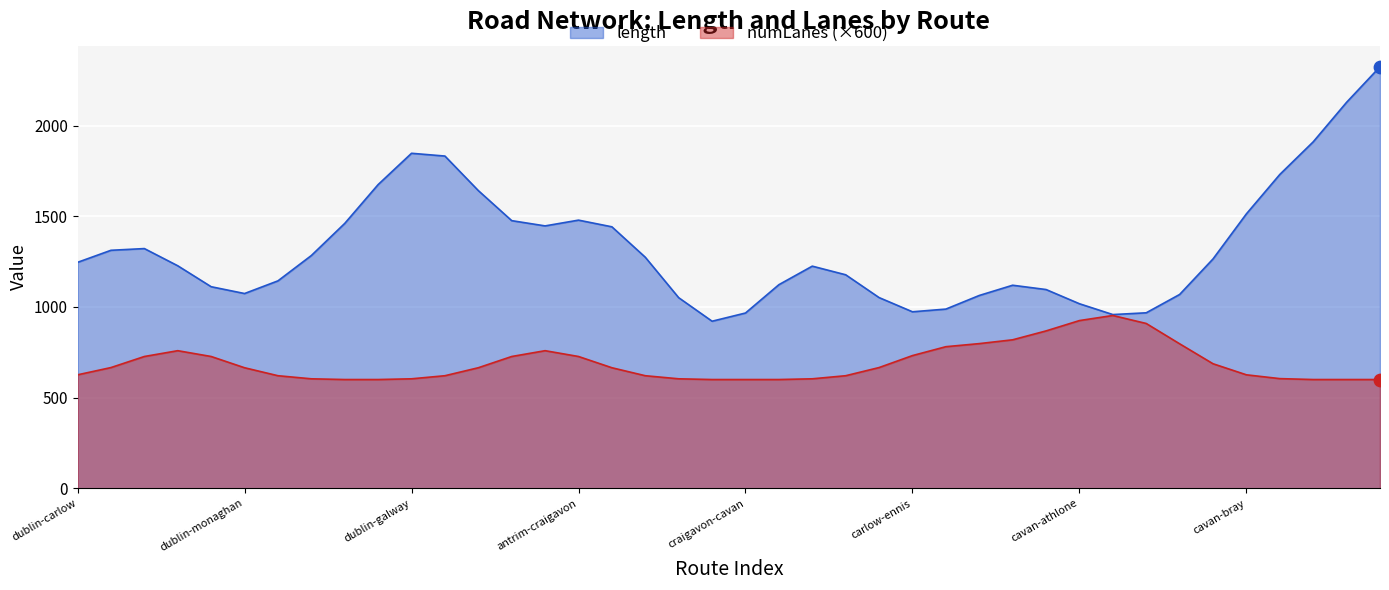

At which category is the sum across all series the highest?

antrim-clonmel